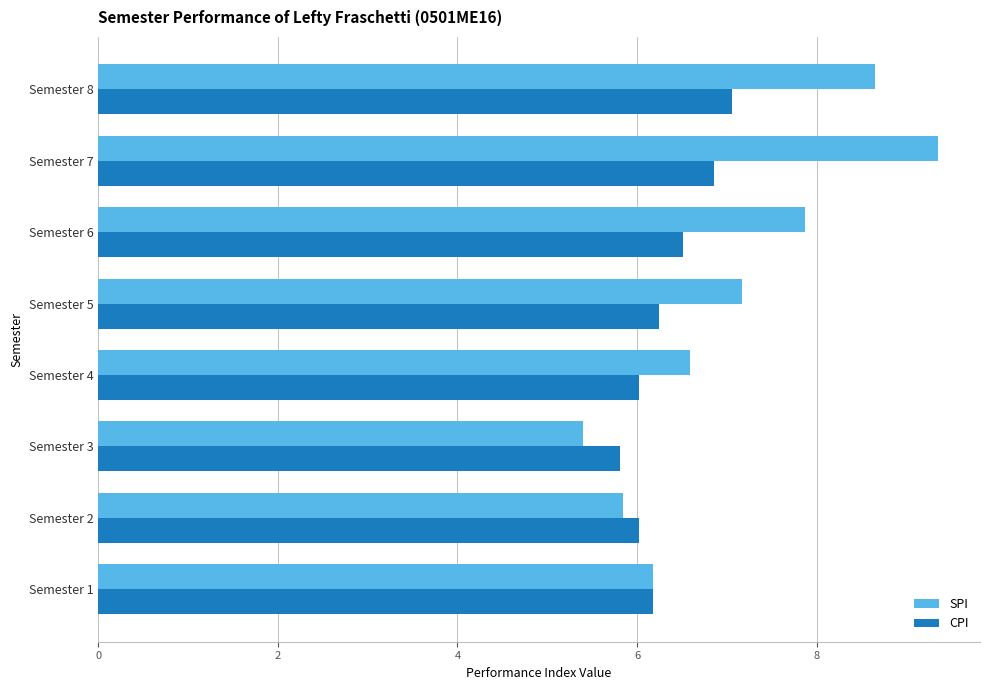

Rank the series by their maximum value, from highest to lowest.

SPI, CPI